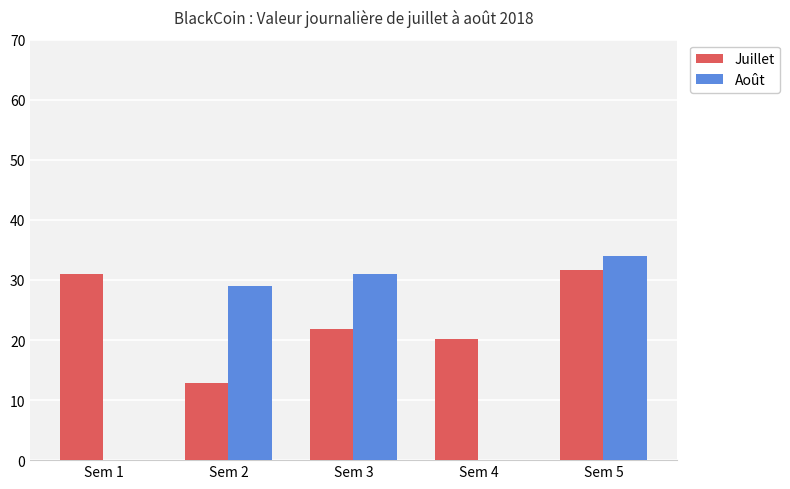

Is the value of Juillet at Sem 1 greater than the value of Août at Sem 1?

Yes